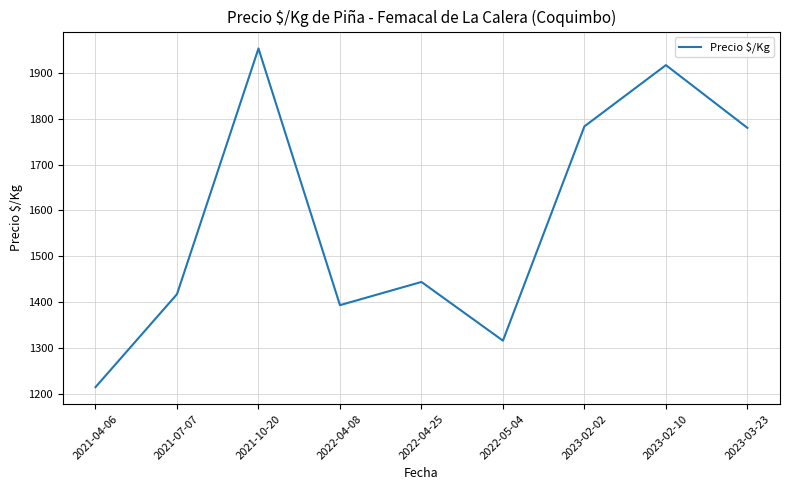

Is it true that the value at 2021-07-07 is 1417.0?

True